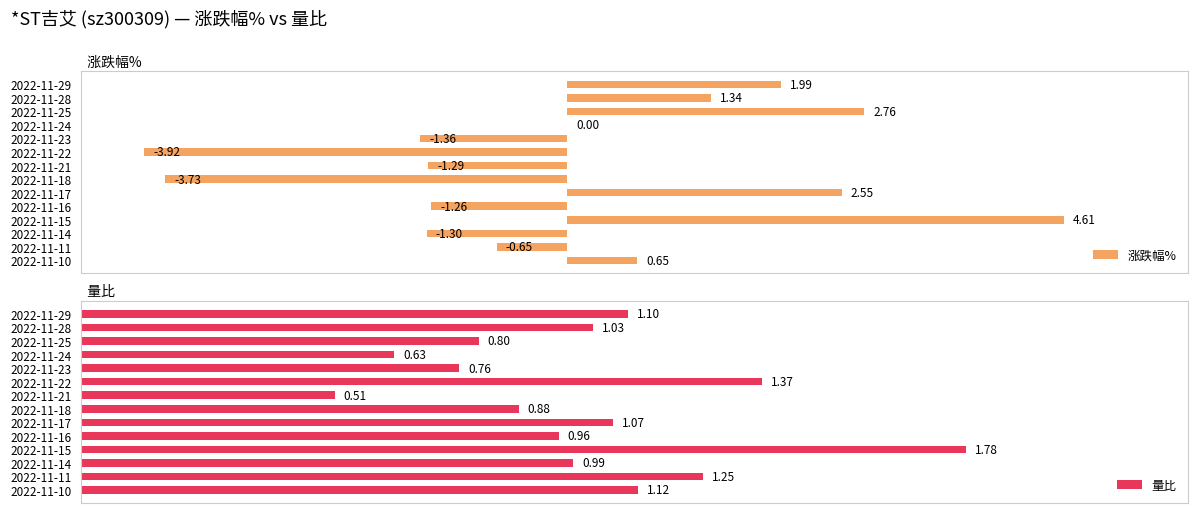

Does the chart contain stacked bars?

No